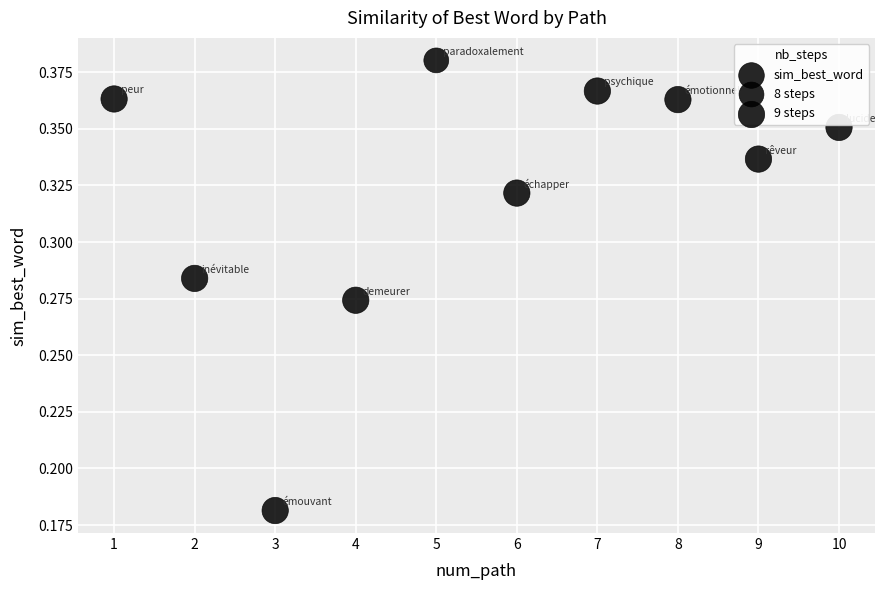

What is the range of X values (max minus min)?

9.0